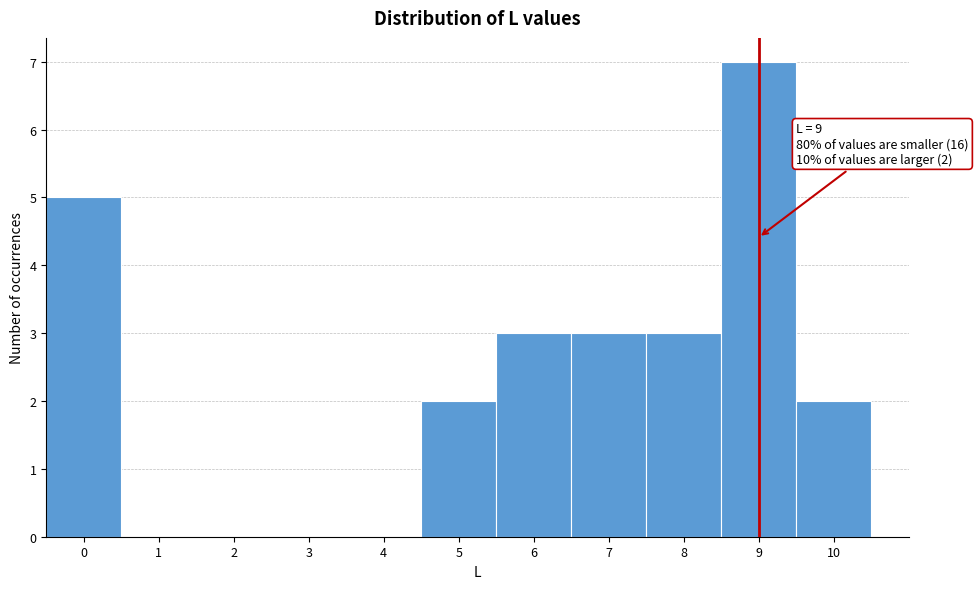

Over which range of the x-axis is the bar tallest?

8.5 to 9.5